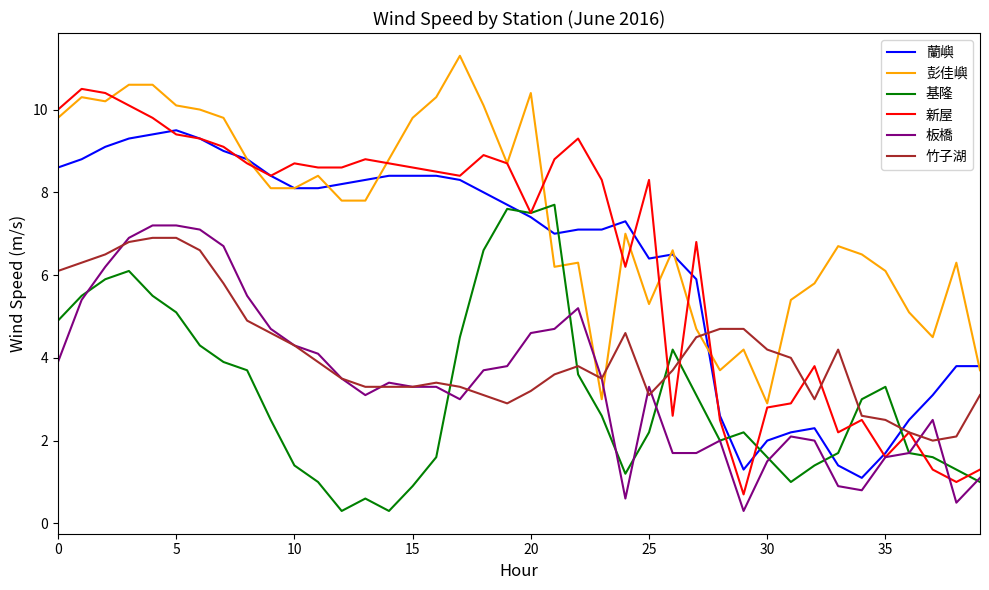

Does the chart have visible grid lines?

No